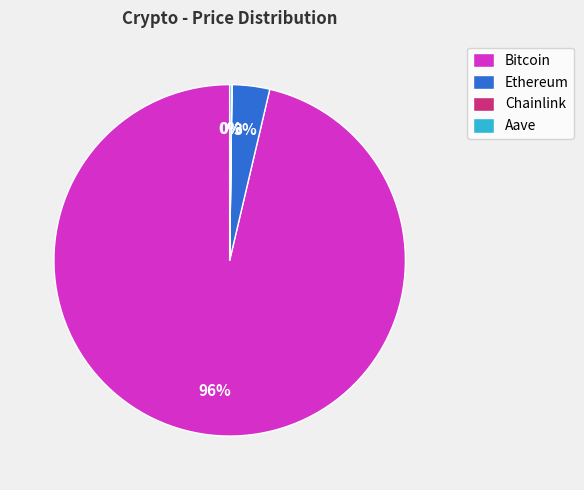

What is the largest slice in the pie chart?

Bitcoin